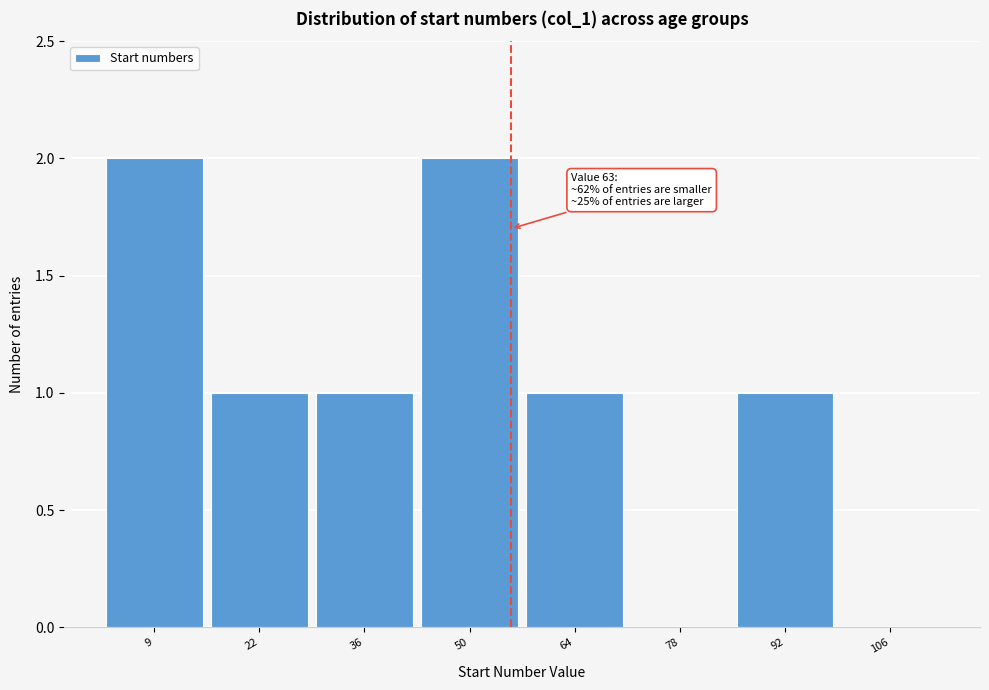

Reading right to left, extract all data points from this chart.

106=0	92=1	78=0	64=1	50=2	36=1	22=1	9=2